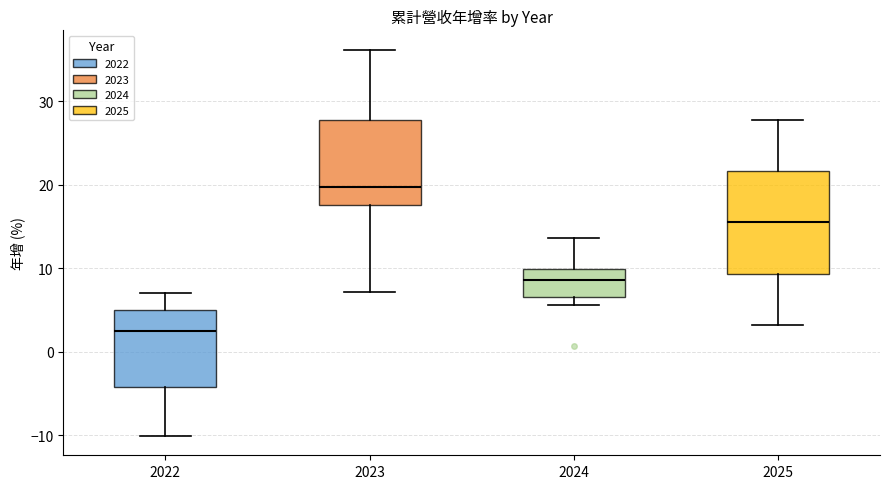

Which box's median line is the highest?

2023